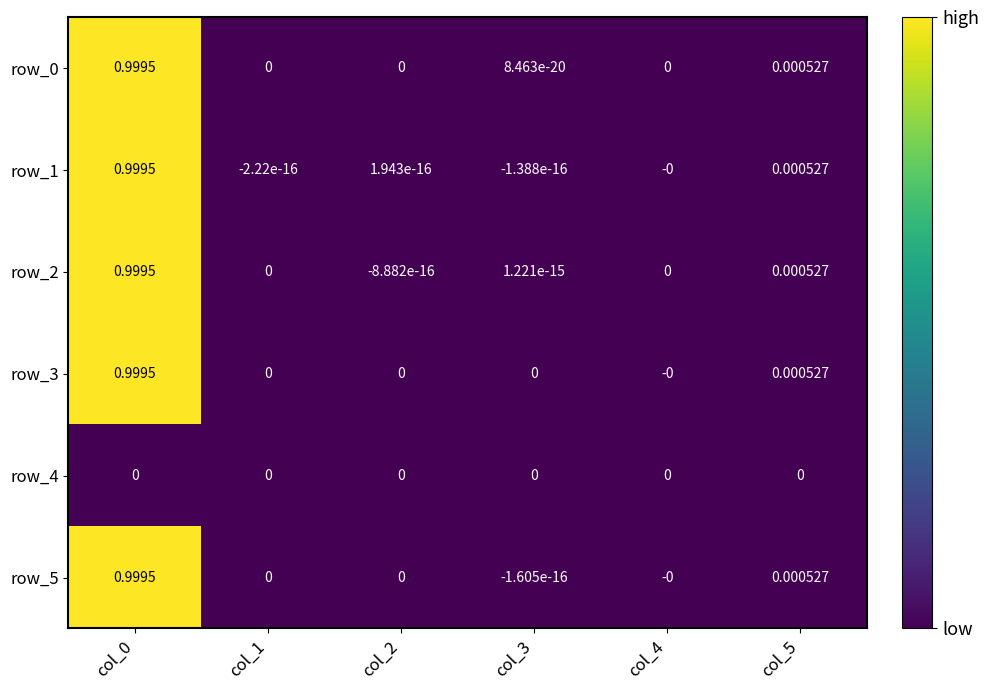

Reading right to left, what are all the values shown in this chart?

row_0: 0.0	0.0	0.0	0.0	0.0	1.0
row_1: 0.0	-0.0	-0.0	0.0	-0.0	1.0
row_2: 0.0	0.0	0.0	-0.0	0.0	1.0
row_3: 0.0	-0.0	0.0	0.0	0.0	1.0
row_4: 0.0	0.0	0.0	0.0	0.0	0.0
row_5: 0.0	-0.0	-0.0	0.0	0.0	1.0